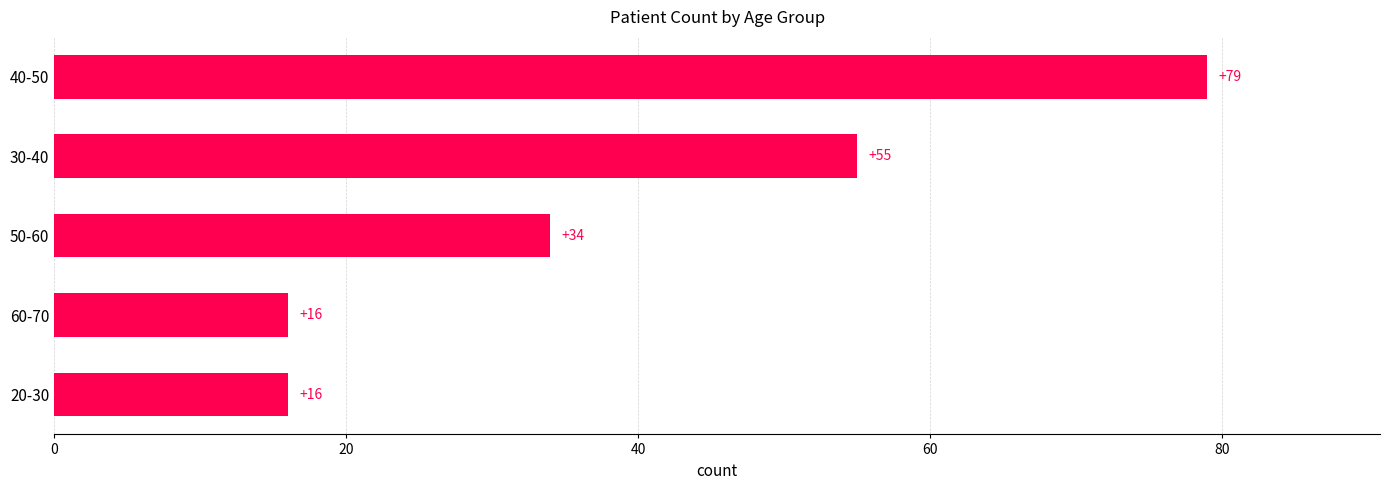

What is the average value?

40